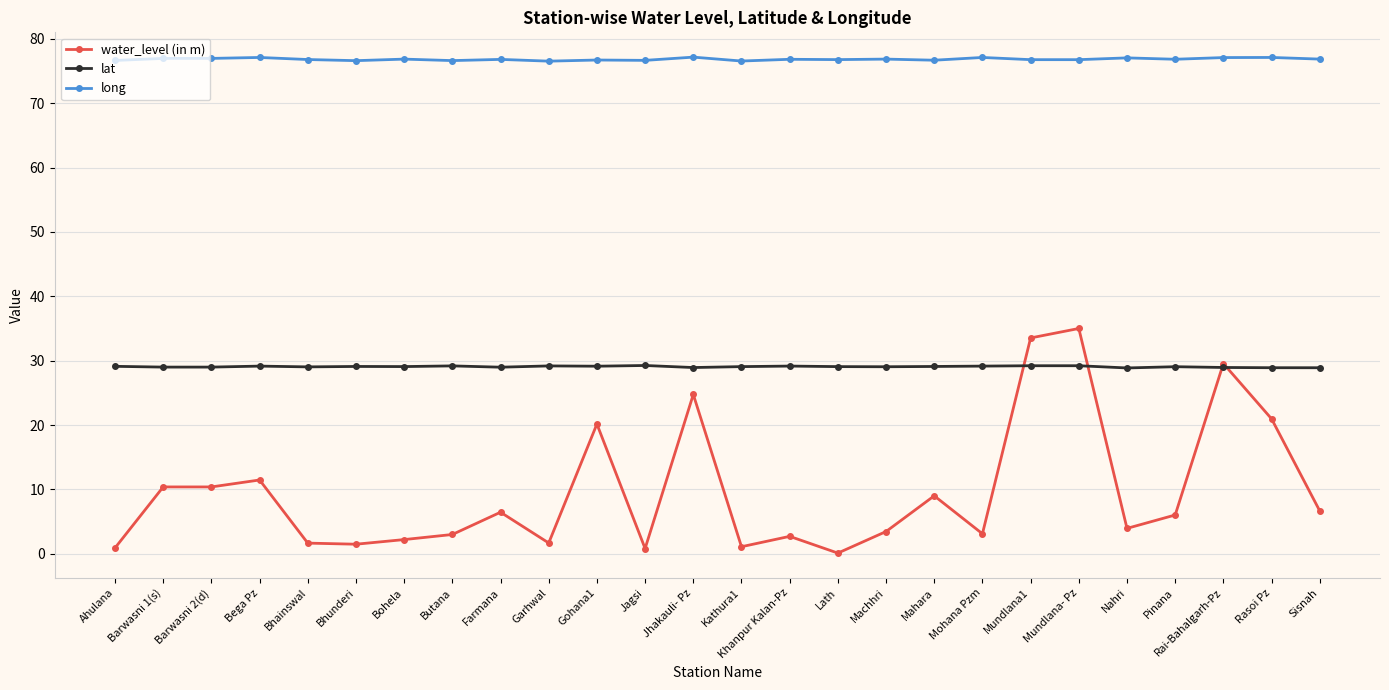

Where is water_level (in m) nearest to the value 17?

Gohana1